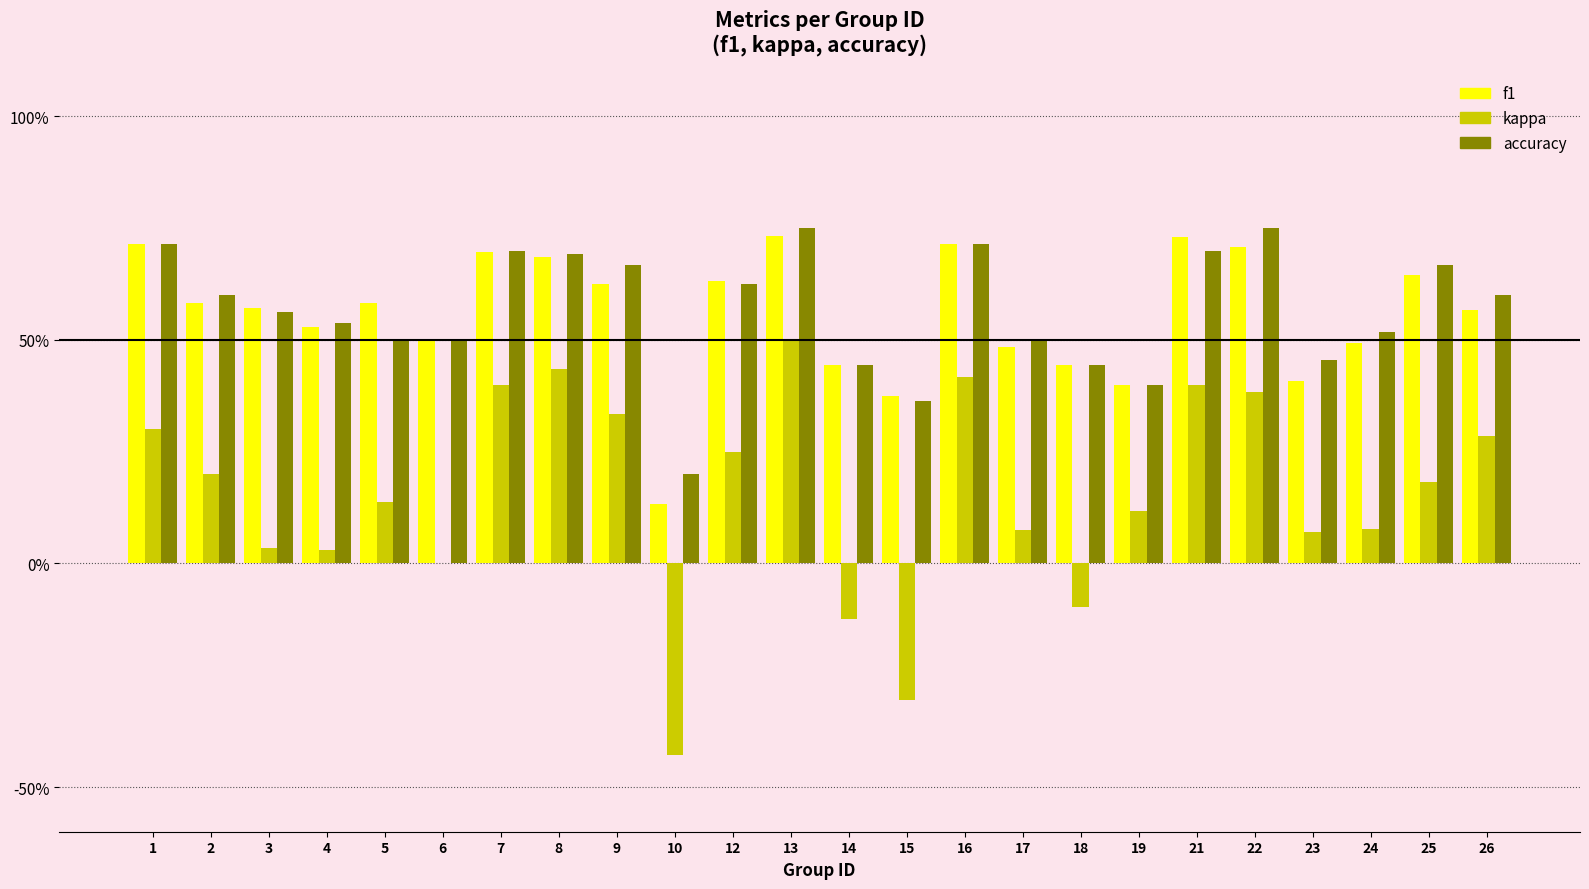

What is the sum of all f1 values?

13.4